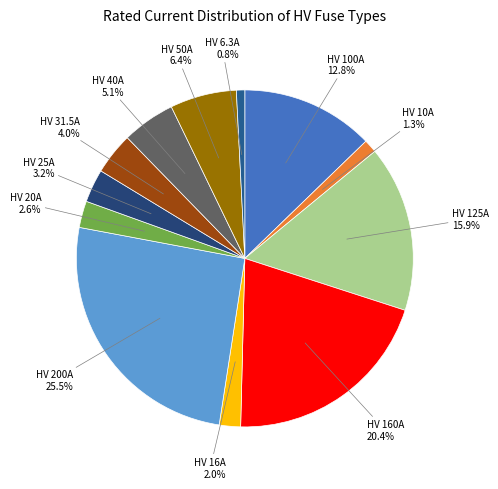

Count the number of slices in the pie.

12